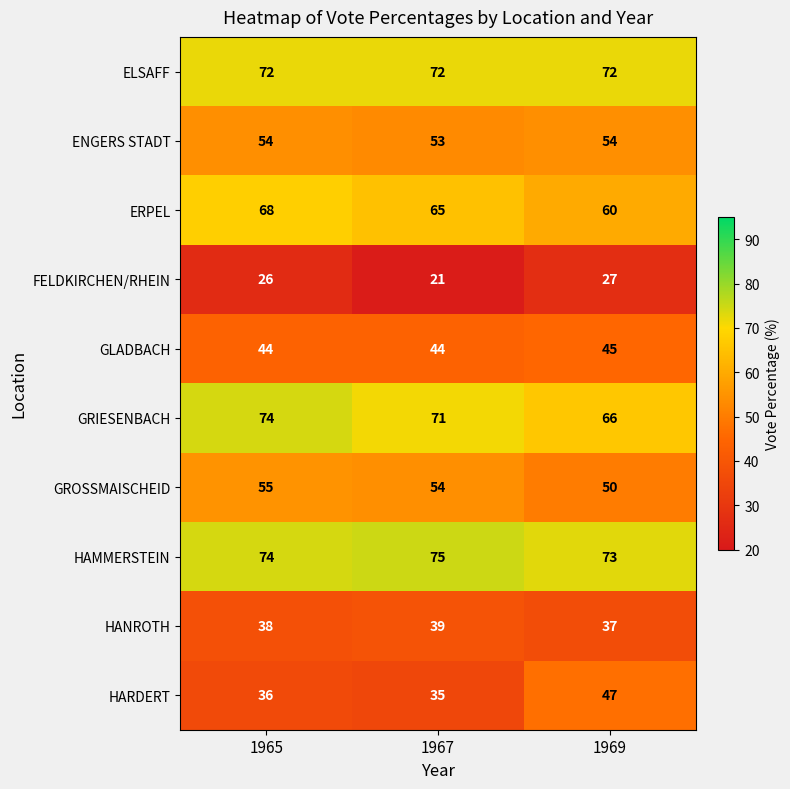

At which category is the sum across all series the highest?

1965